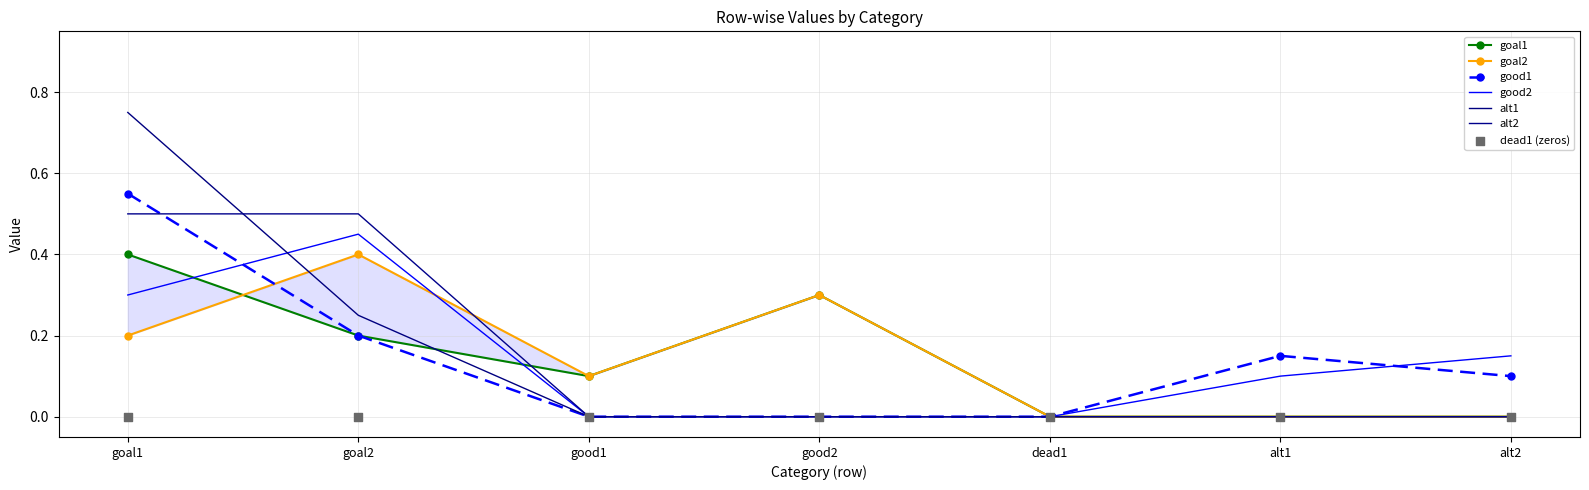

At which category is the sum across all series the highest?

goal1